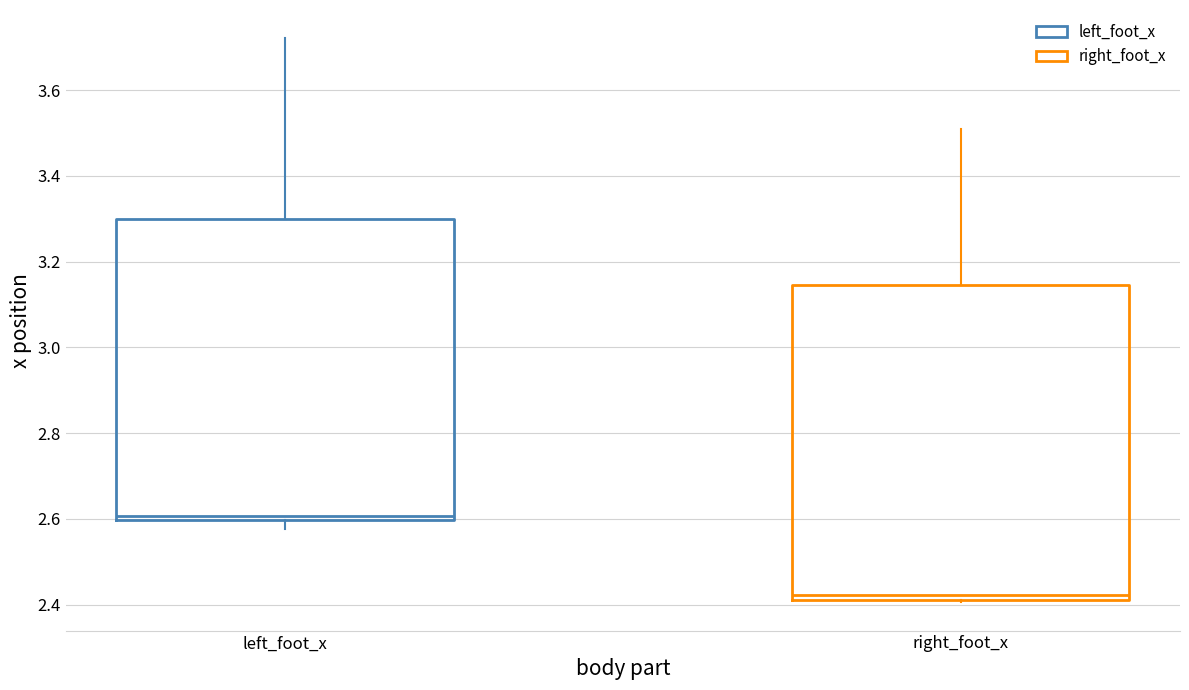

Which box has the highest median line?

left_foot_x